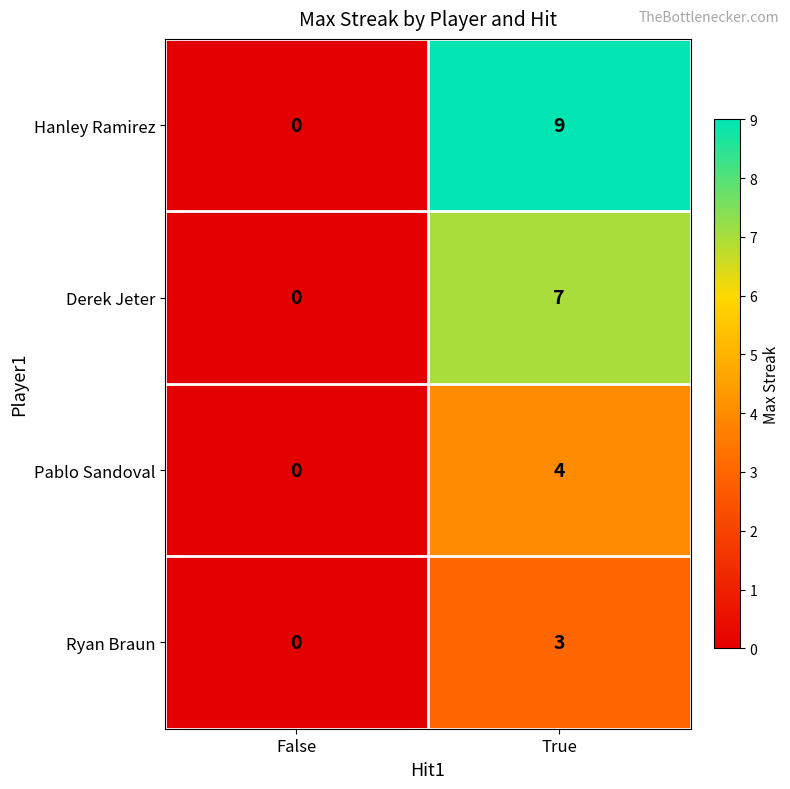

Reading right to left, list all the values displayed in this chart.

Hanley Ramirez: True=9	False=0
Derek Jeter: True=7	False=0
Pablo Sandoval: True=4	False=0
Ryan Braun: True=3	False=0